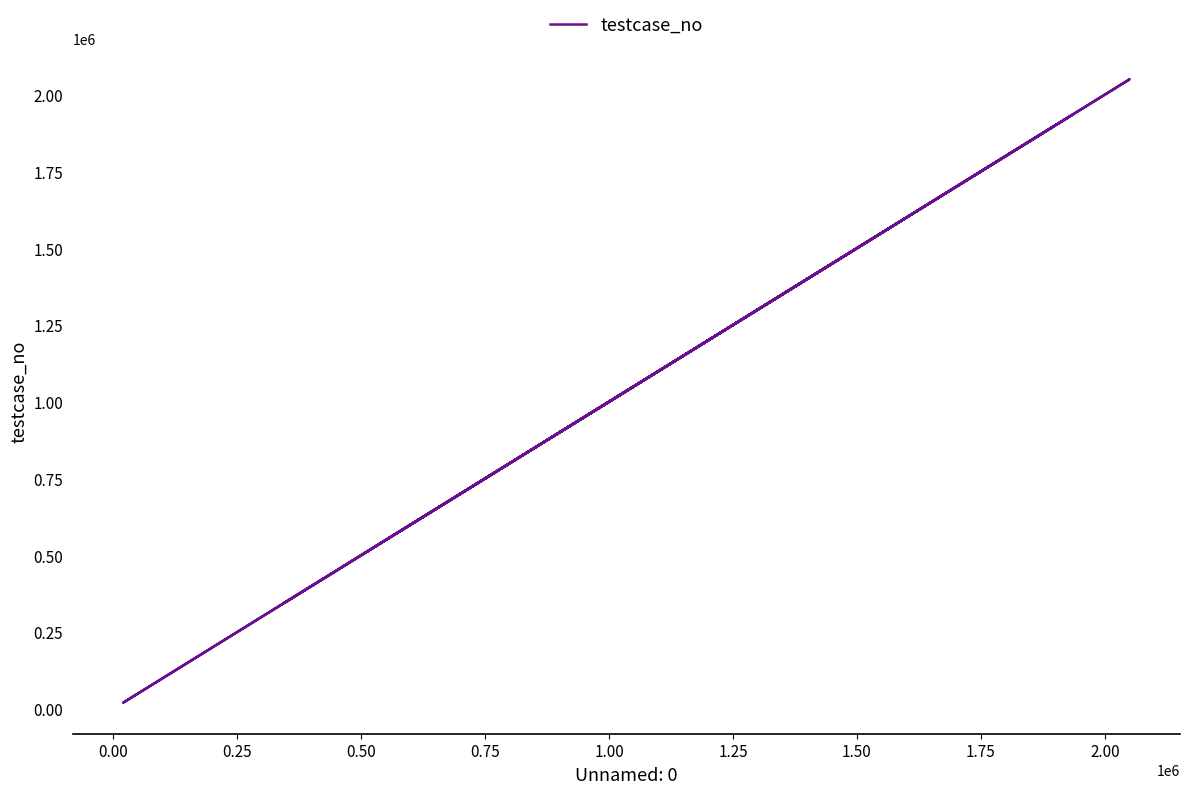

How many interior local peaks (higher than both neighbors) does the data have?

5